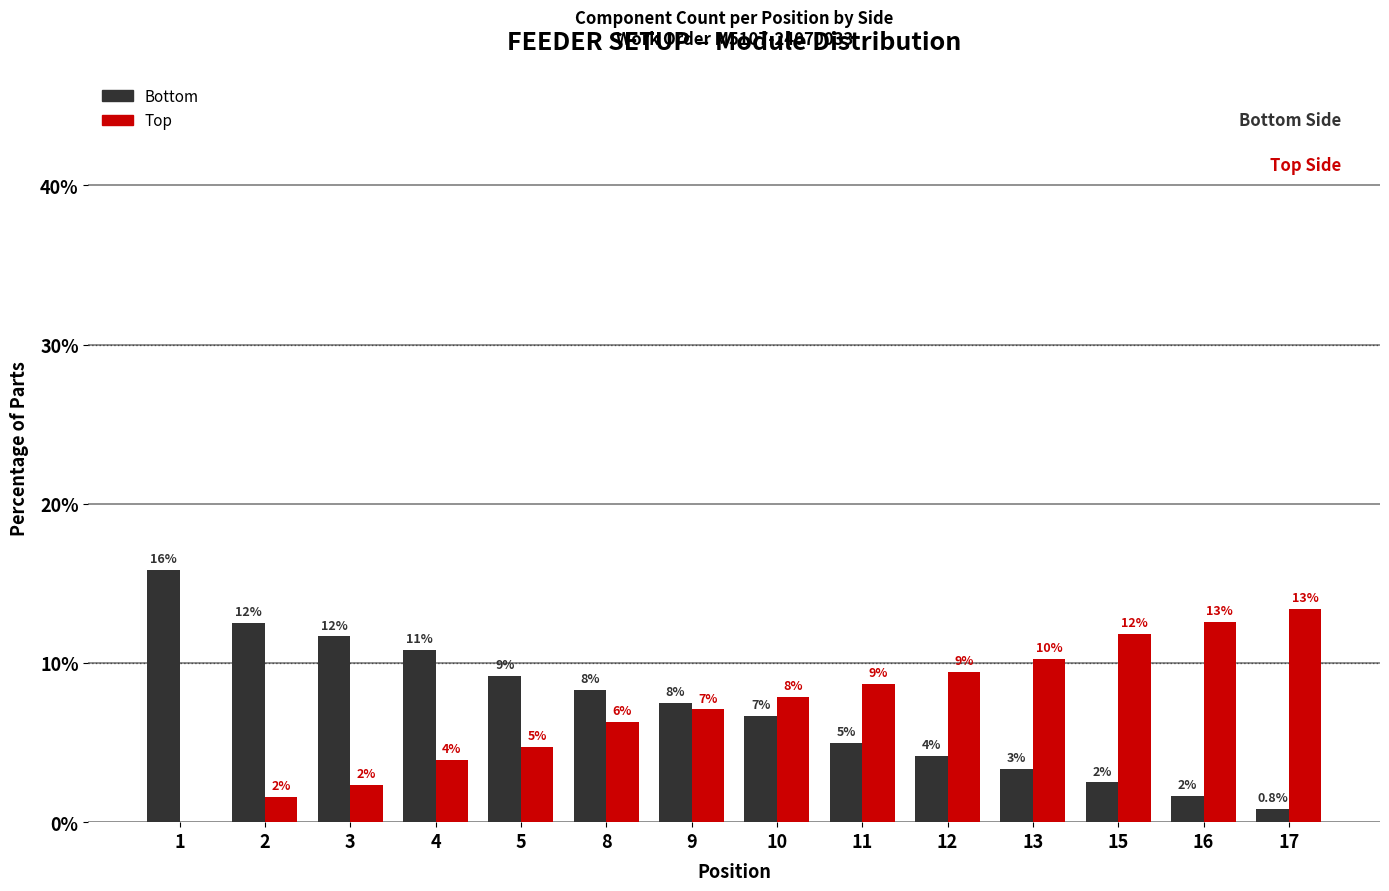

What is the average value of the Top series?

7.1